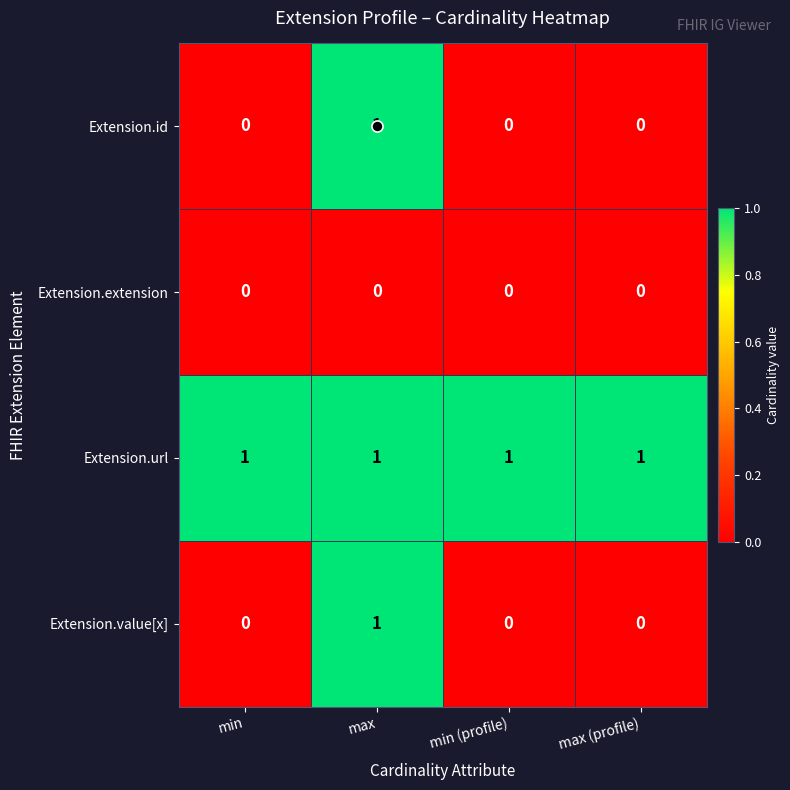

How many data points does each series have?

4